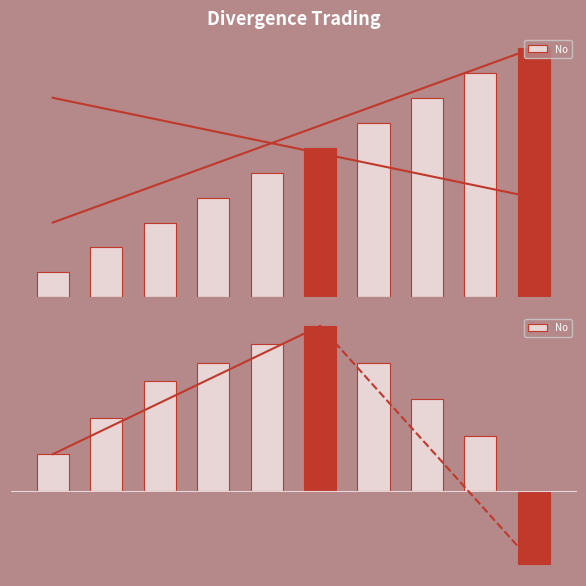

At which category does the chart reach its minimum across all series?

9